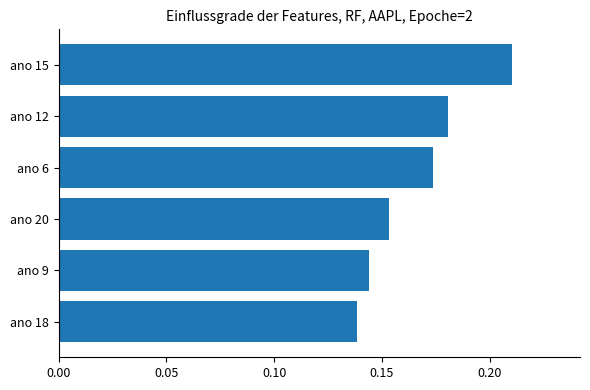

Which has a higher value, ano 9 or ano 6?

ano 6